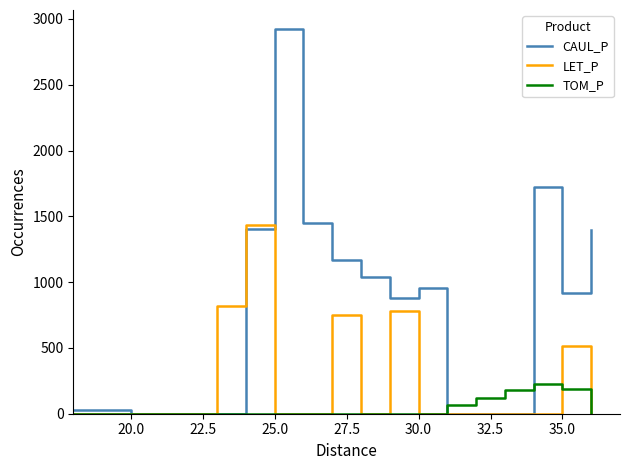

List the series in order of their overall mean, highest first.

CAUL_P, LET_P, TOM_P